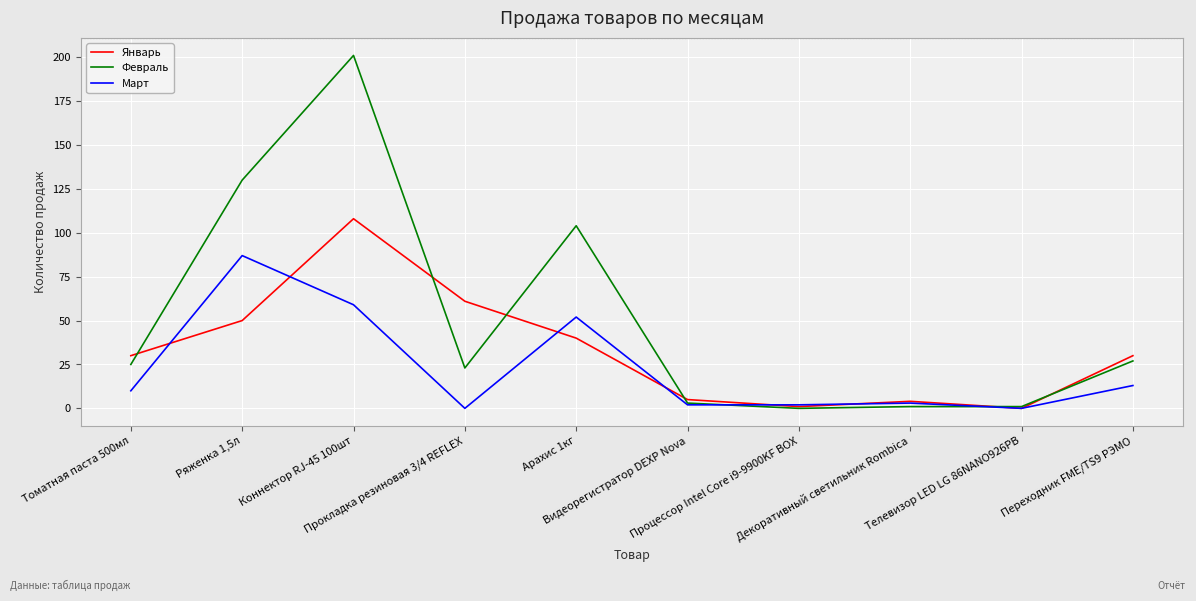

True or false: Январь has more than 2 points higher than both neighbors.

False